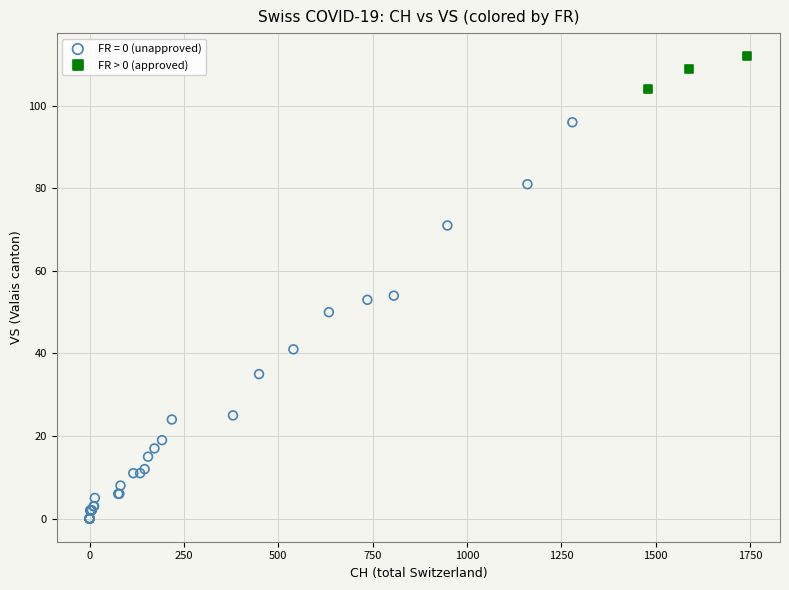

Which series has the widest spread of Y values?

FR = 0 (unapproved)